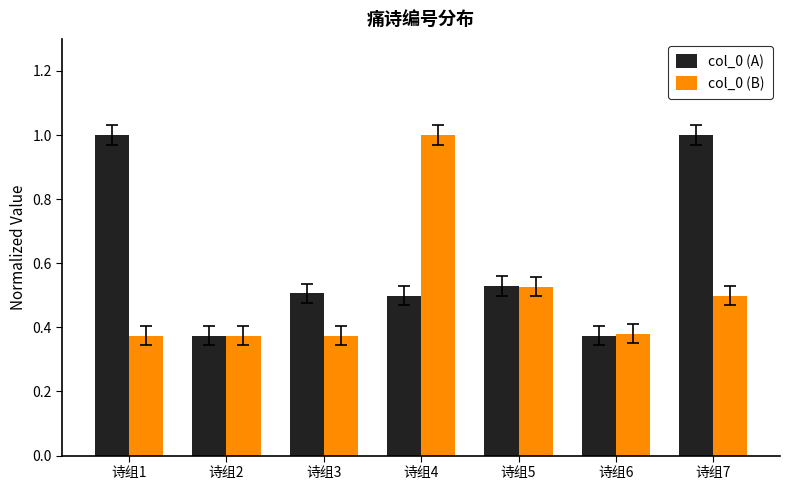

The col_0 (A) series shows 1.0 at 诗组7. True or false?

True